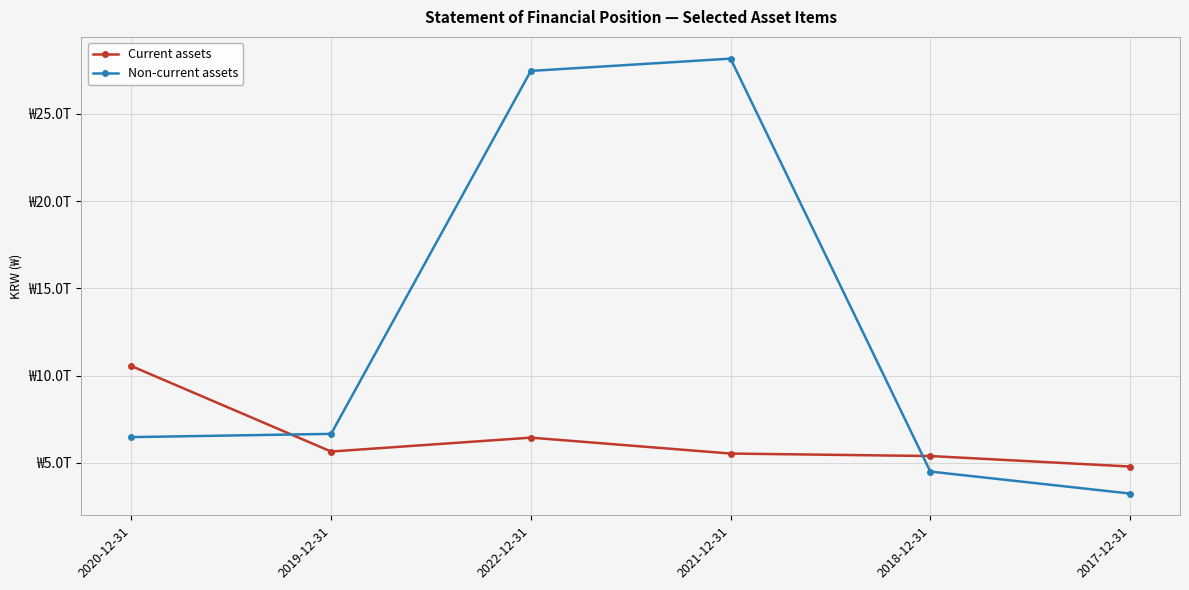

After their last crossing, which series has the higher values: Non-current assets or Current assets?

Current assets